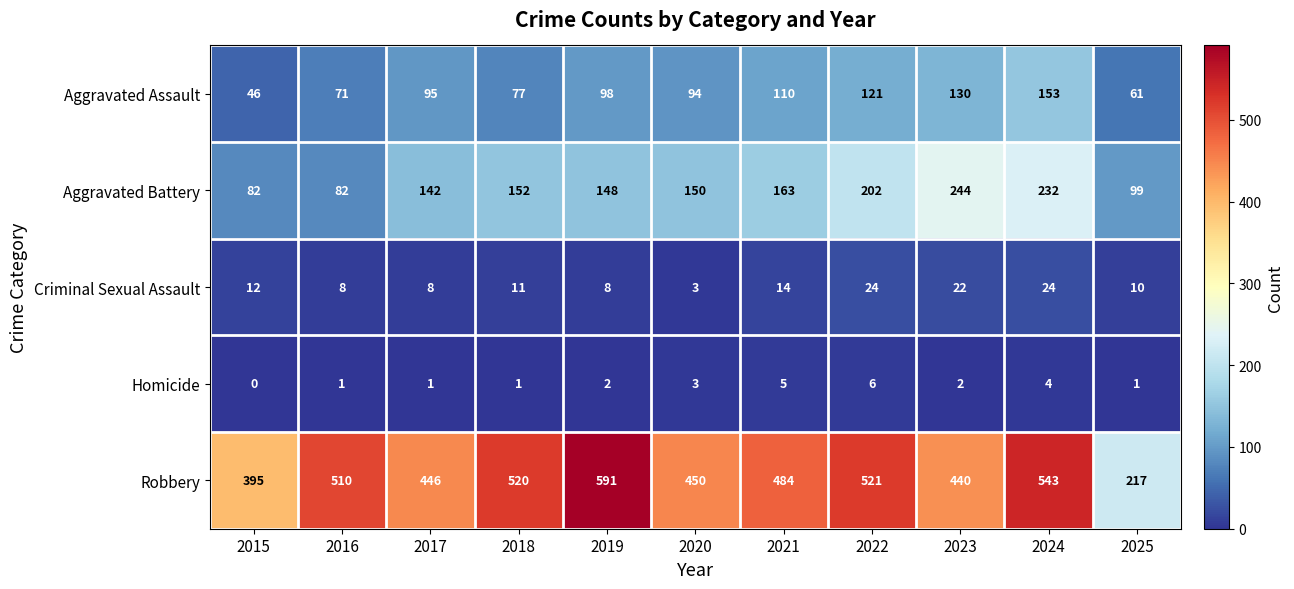

Which category has the lowest value across all series?

2015